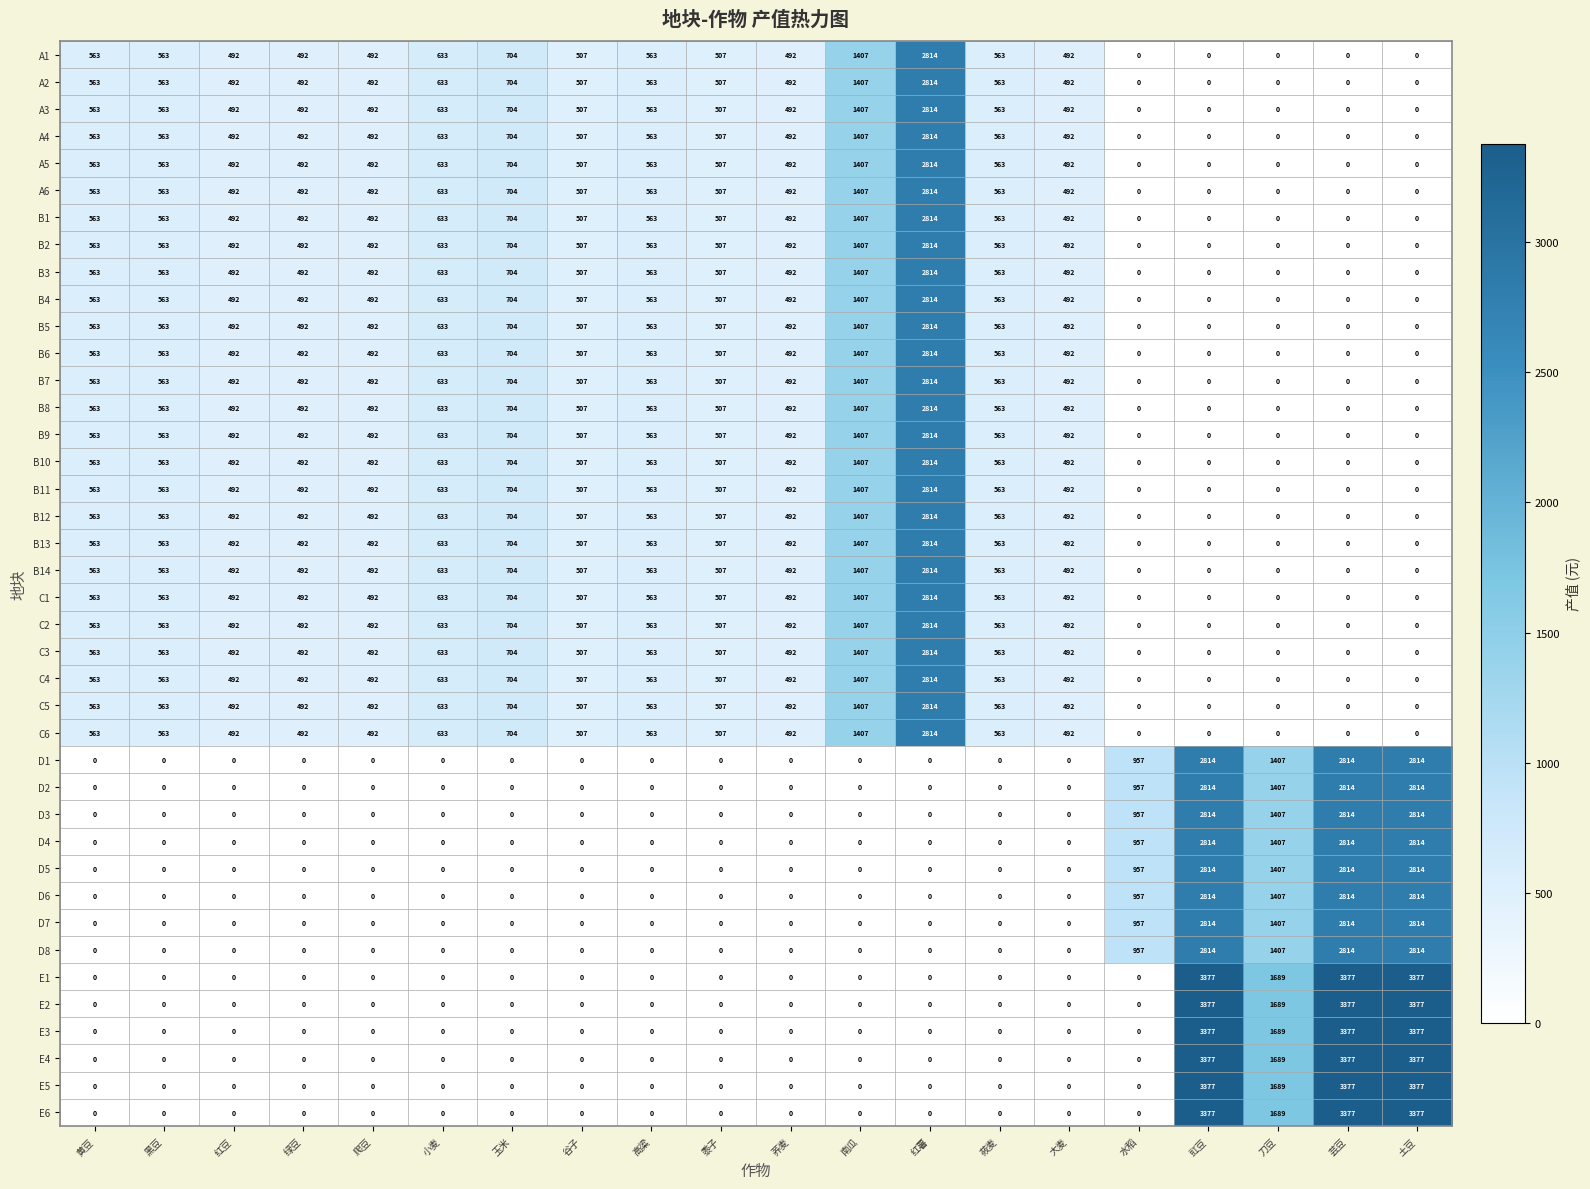

At which label does C1 first exceed 507?

黄豆